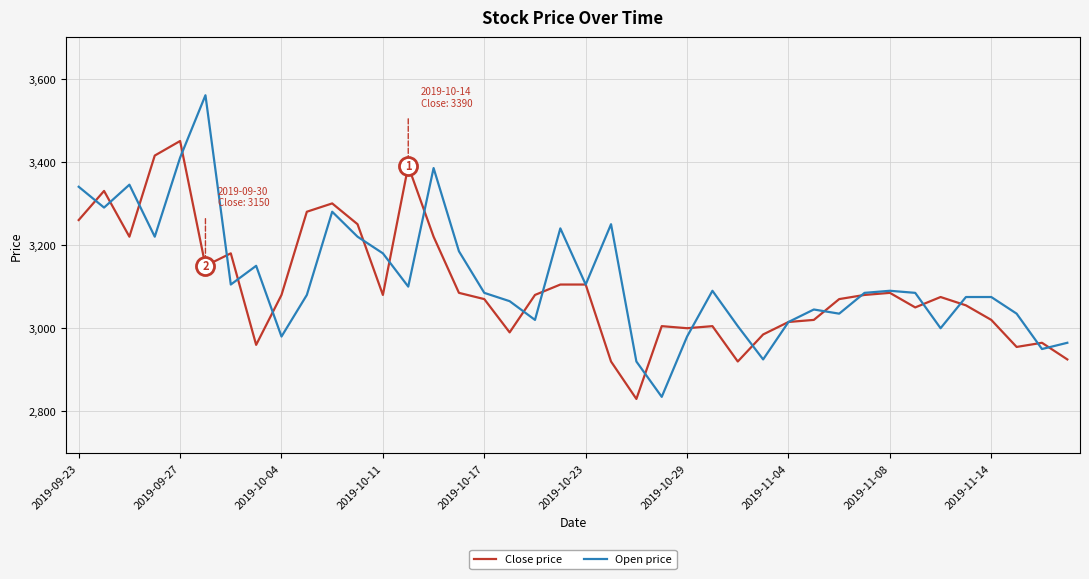

Reading left to right, transcribe all the data shown in this chart.

Close price: 3260	3330	3220	3415	3450	3150	3180	2960	3080	3280	3300	3250	3080	3390	3220	3085	3070	2990	3080	3105	3105	2920	2830	3005	3000	3005	2920	2985	3015	3020	3070	3080	3085	3050	3075	3055	3020	2955	2965	2925
Open price: 3340	3290	3345	3220	3410	3560	3105	3150	2980	3080	3280	3220	3180	3100	3385	3185	3085	3065	3020	3240	3105	3250	2920	2835	2980	3090	3005	2925	3015	3045	3035	3085	3090	3085	3000	3075	3075	3035	2950	2965